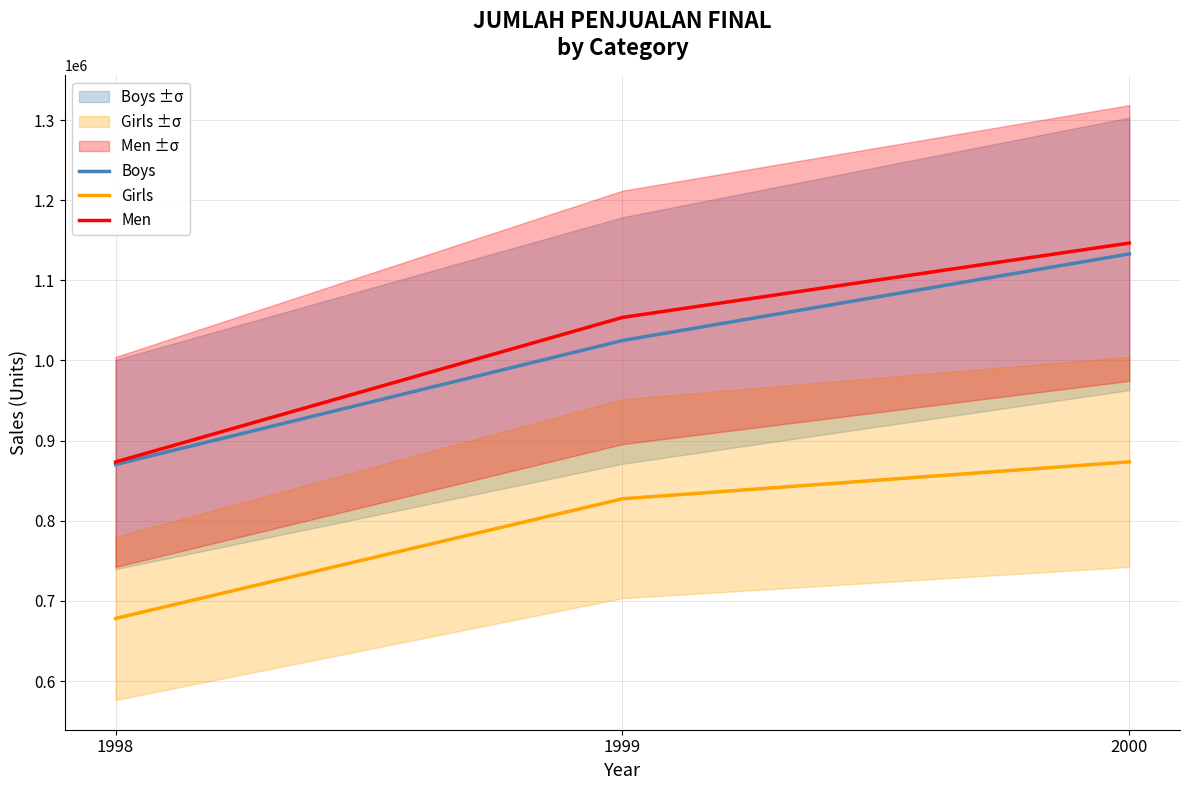

Is this an area chart (filled region under the line)?

No